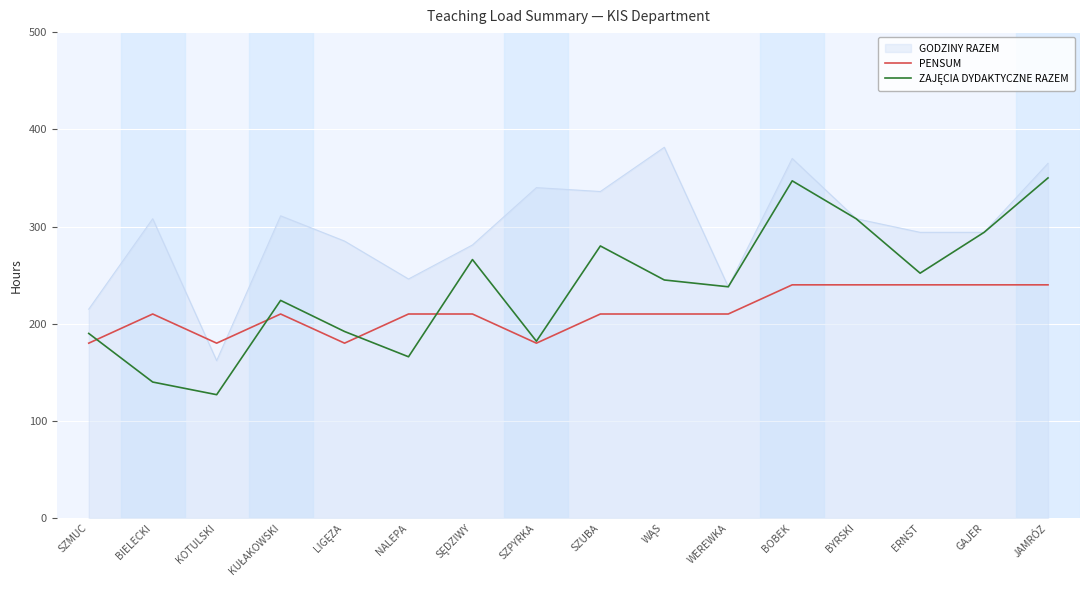

What is the total value across all series at BYRSKI?

856.0